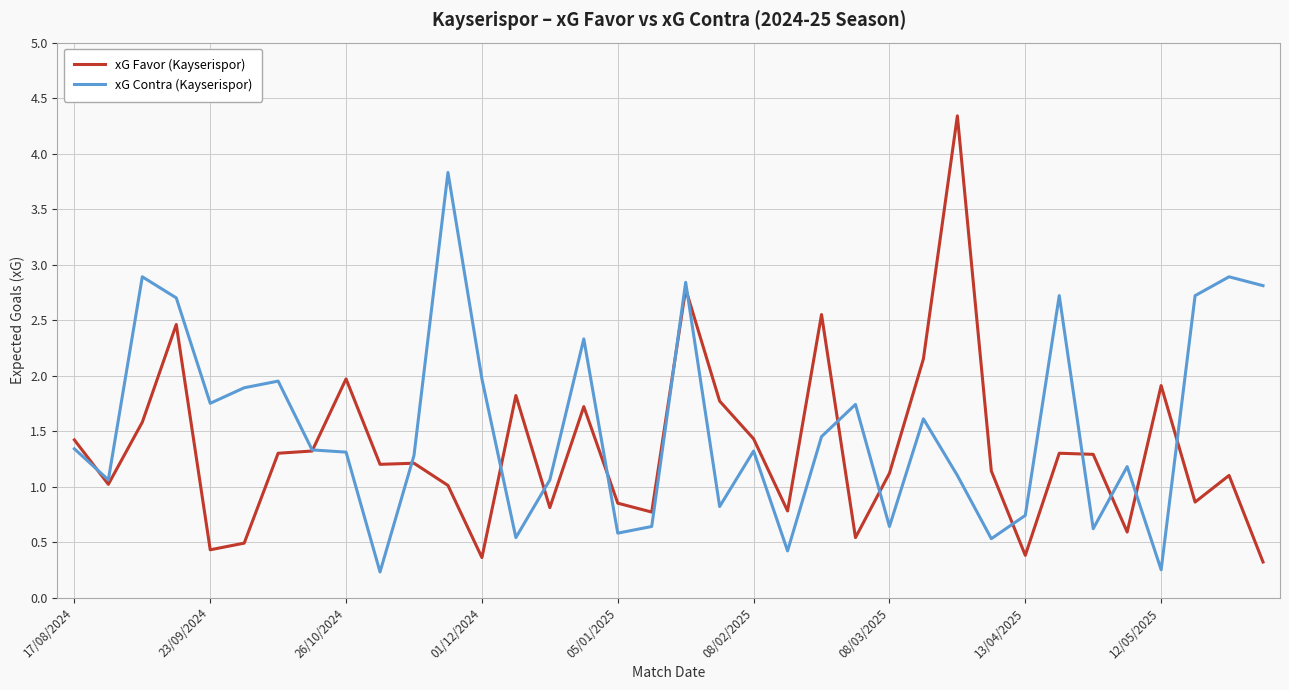

What is the difference between the maximum and minimum values in the xG Contra (Kayserispor) series?

3.6